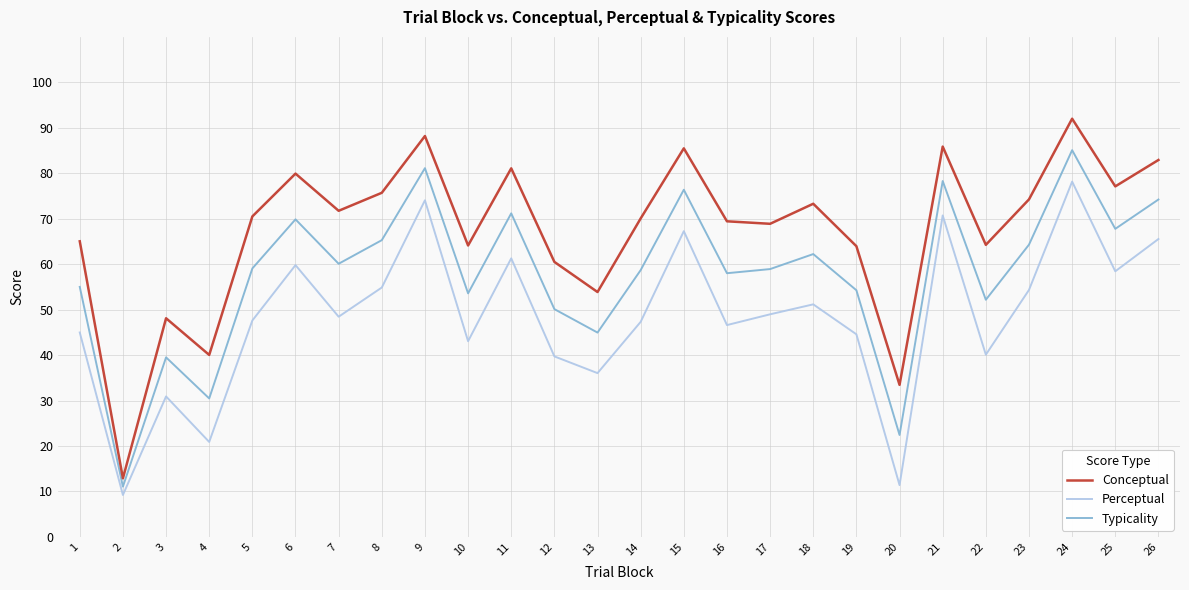

Where does the Conceptual series first go above 70?

5